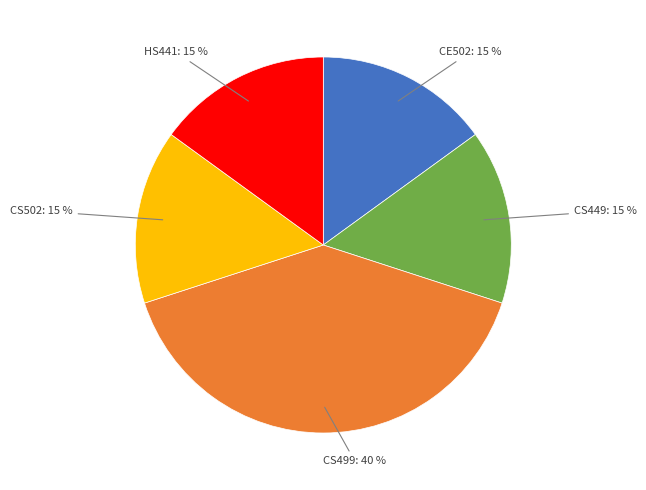

To the nearest percent, what is the difference between the largest and smallest slice percentages?

25%